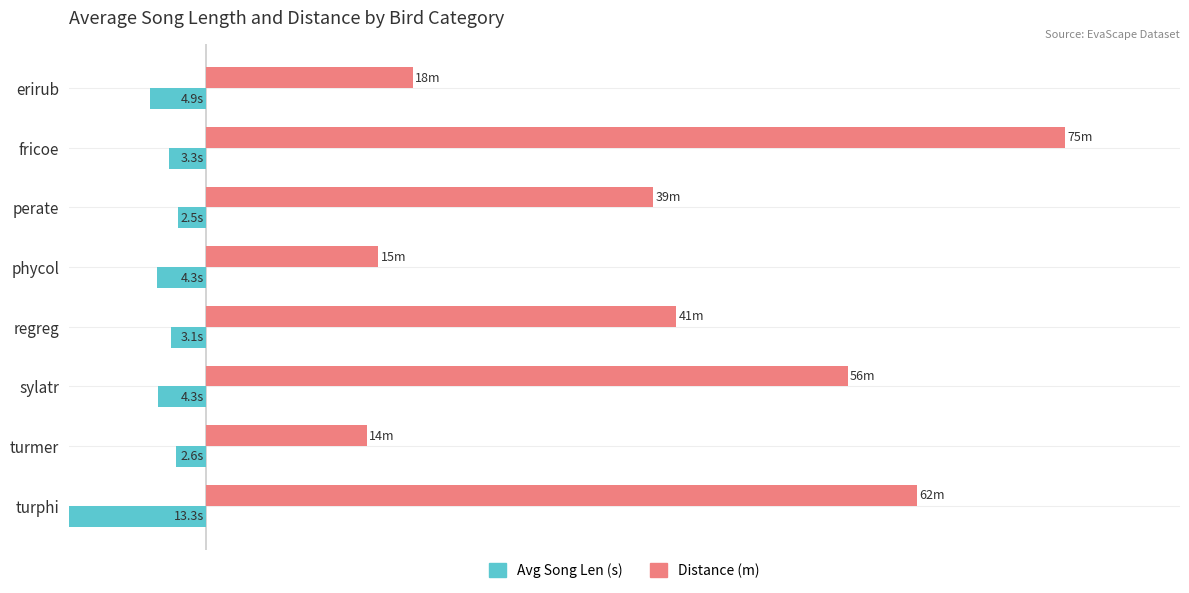

How many data points in Distance (m) are less than 41?

4